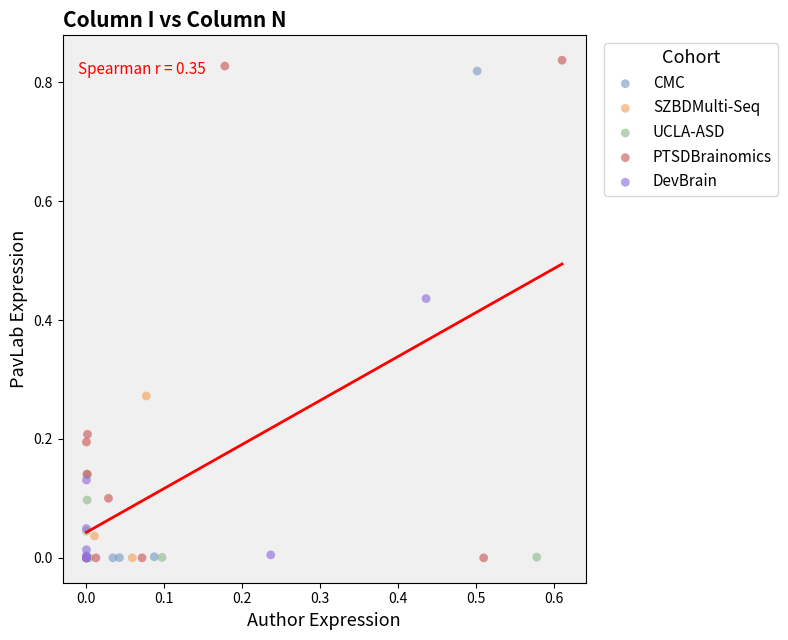

Which series contains the highest Y value?

PTSDBrainomics